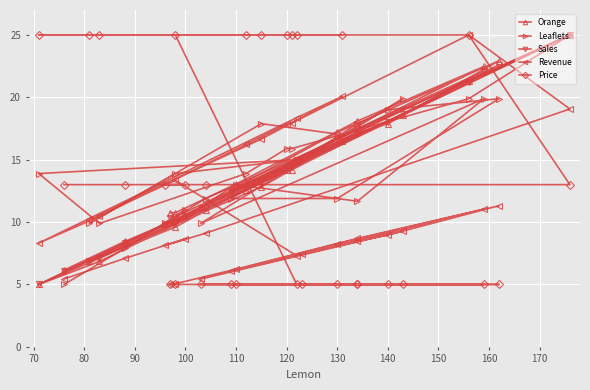

How many lines are shown in the chart?

5